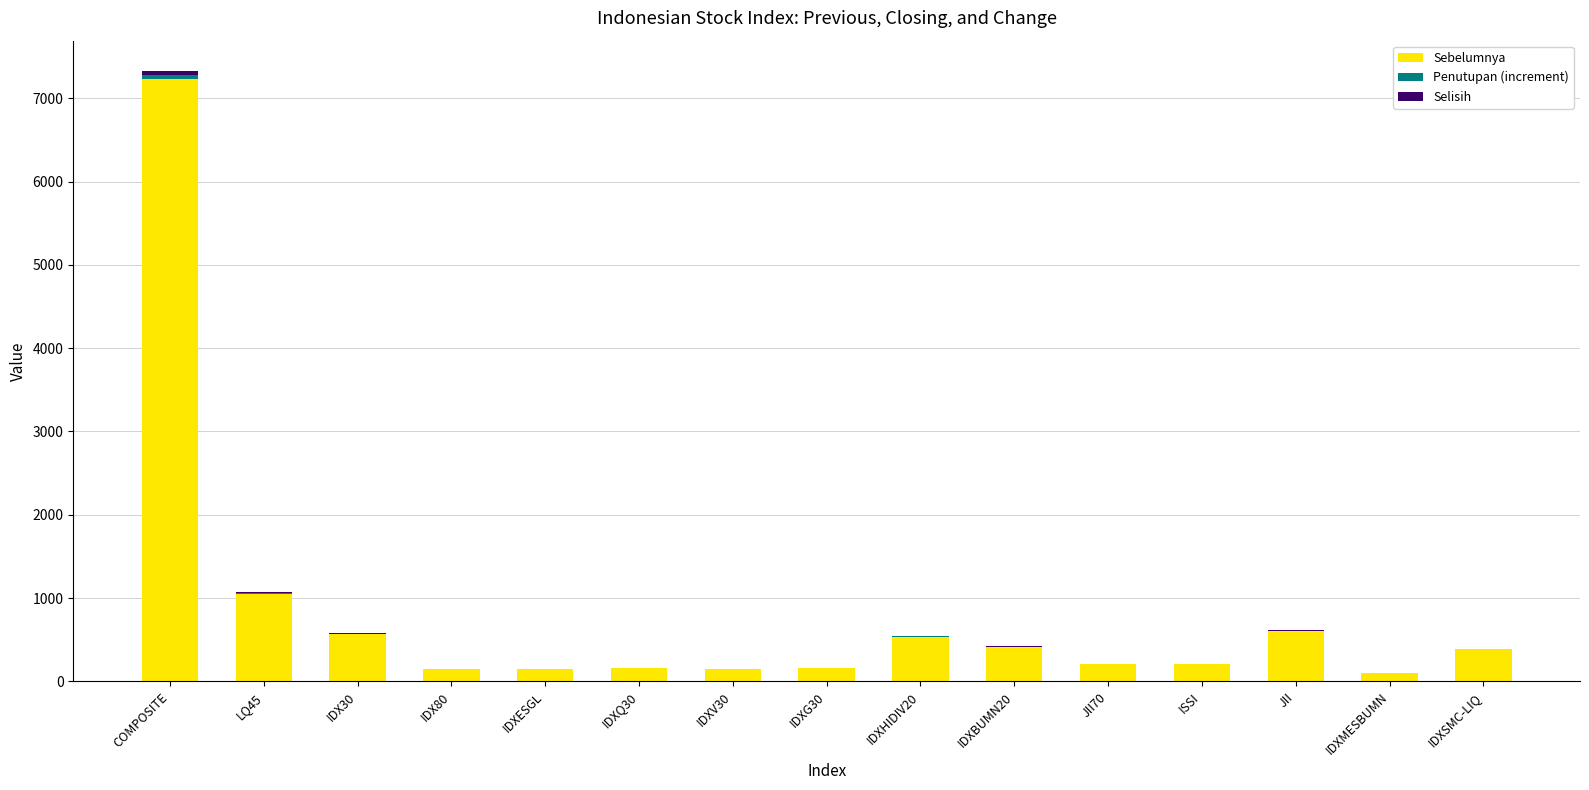

Which category has the highest value in the Sebelumnya series?

COMPOSITE